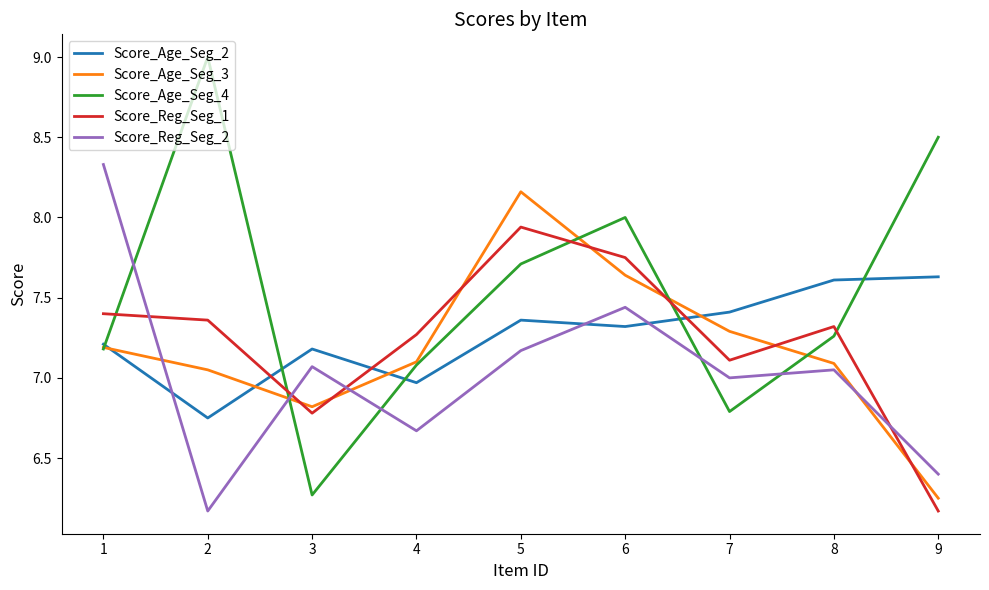

Is the value of Score_Age_Seg_4 at 7 greater than the value of Score_Age_Seg_3 at 5?

No